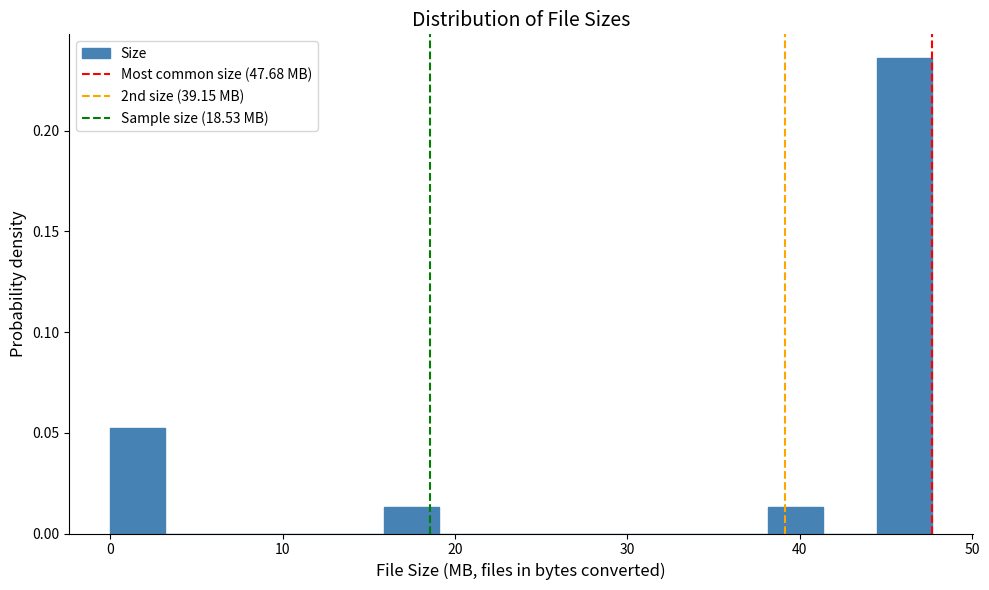

Read against the x-axis, roughly where is the centre of the tallest bar?

46